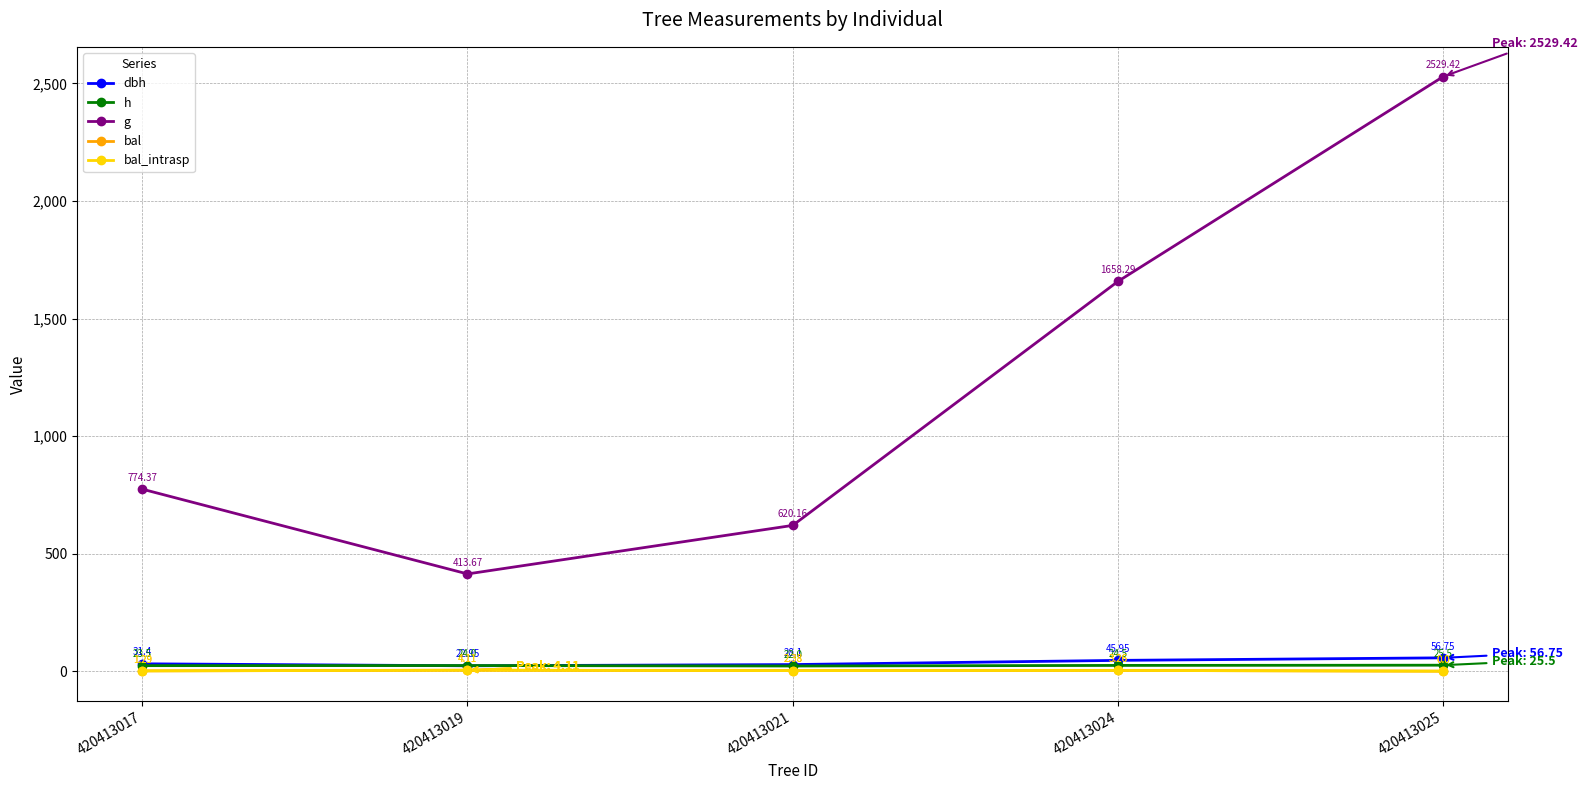

Is it true that g equals 2529.4 at 420413025?

True